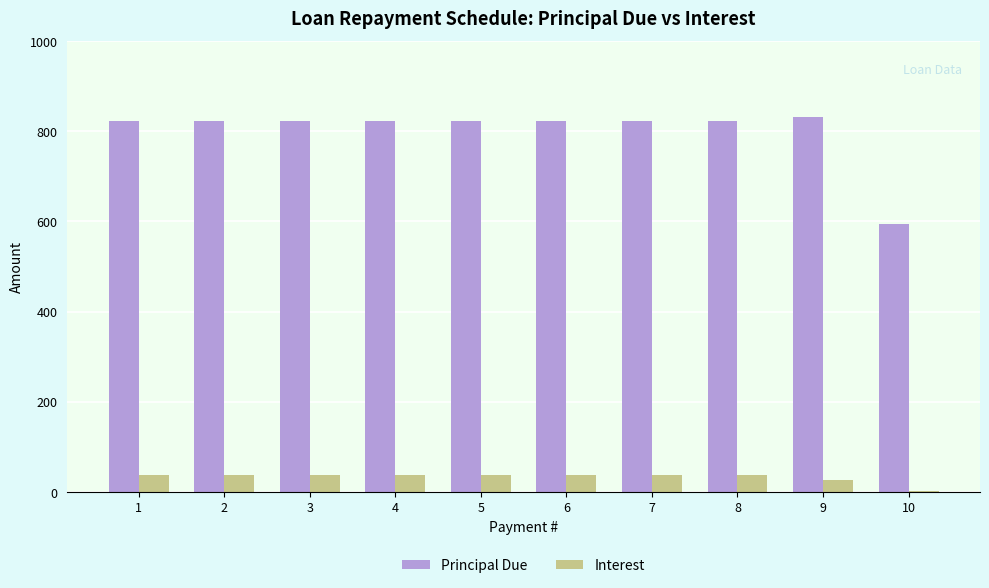

What are all the series names shown in the legend?

Principal Due, Interest